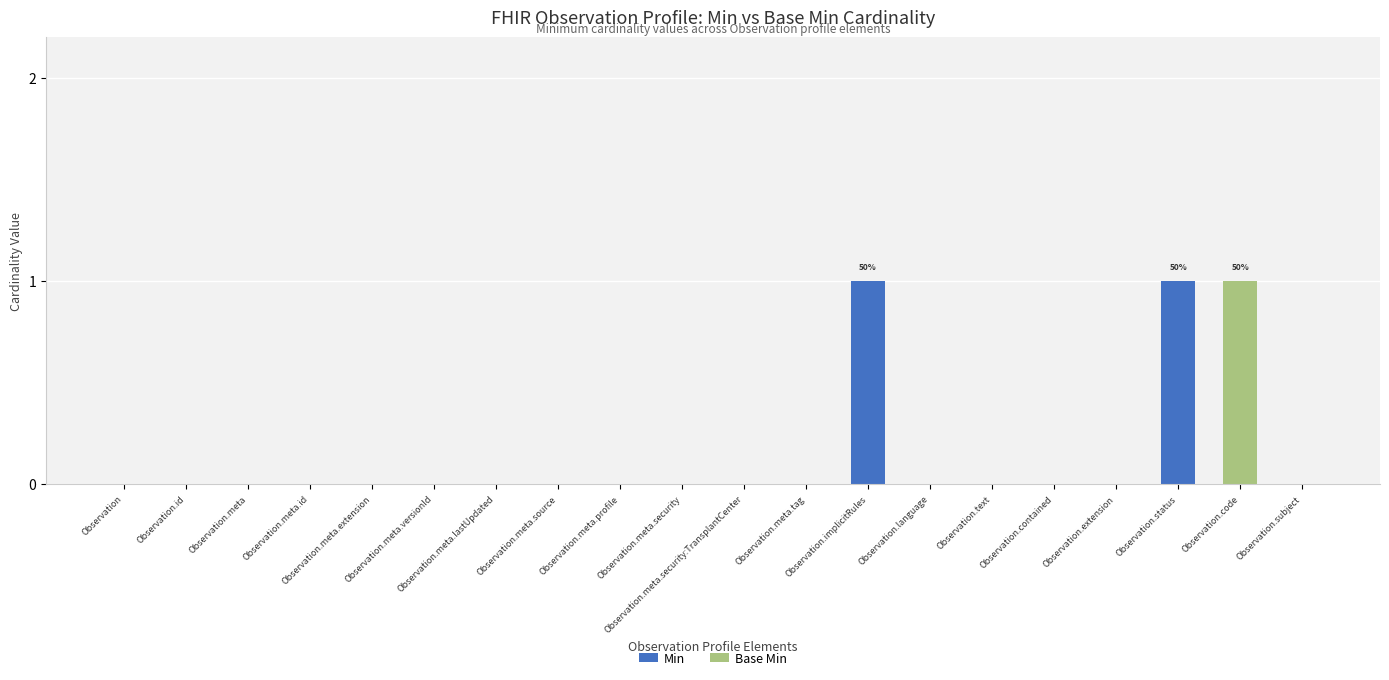

What are all the series names shown in the legend?

Min, Base Min